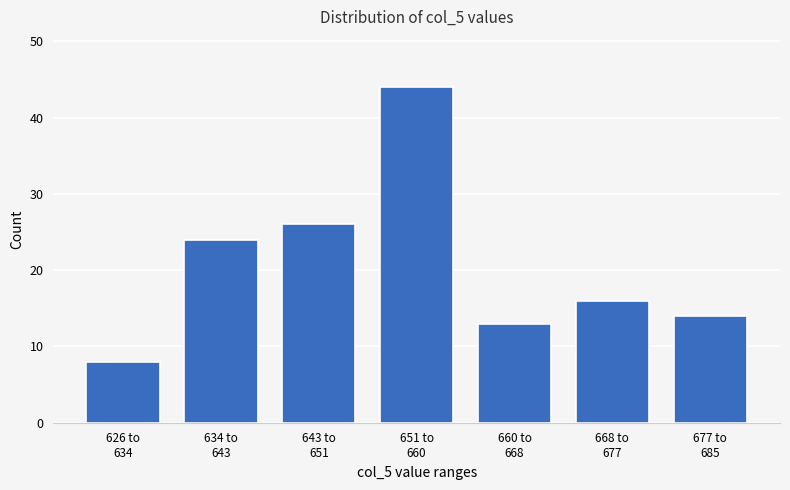

Reading left to right, extract all data points from this chart.

8	24	26	44	13	16	14